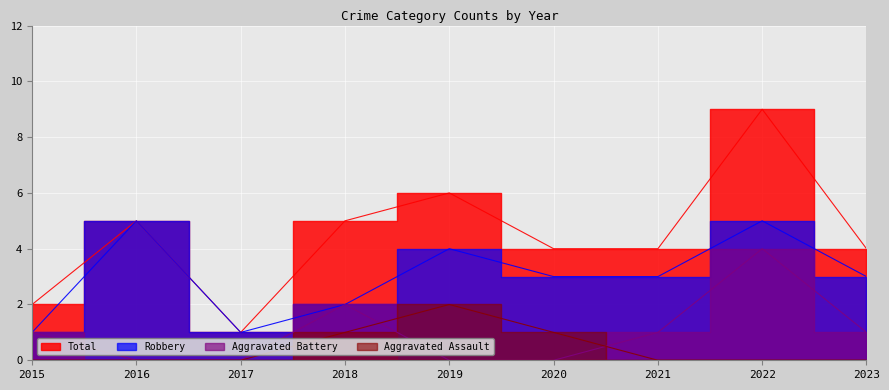

True or false: Robbery and Aggravated Assault intersect in this chart.

False